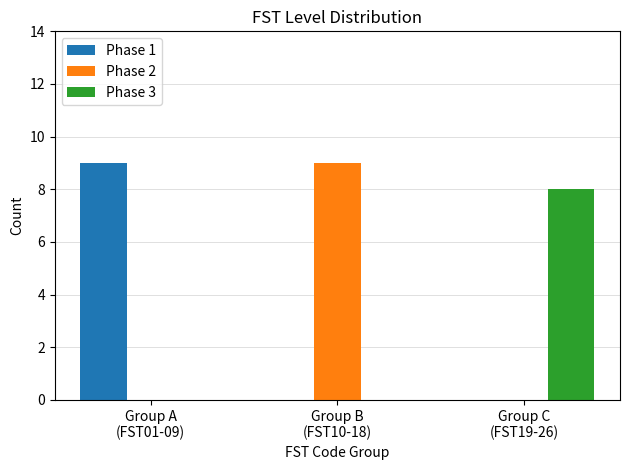

What is the maximum value for Phase 1?

9